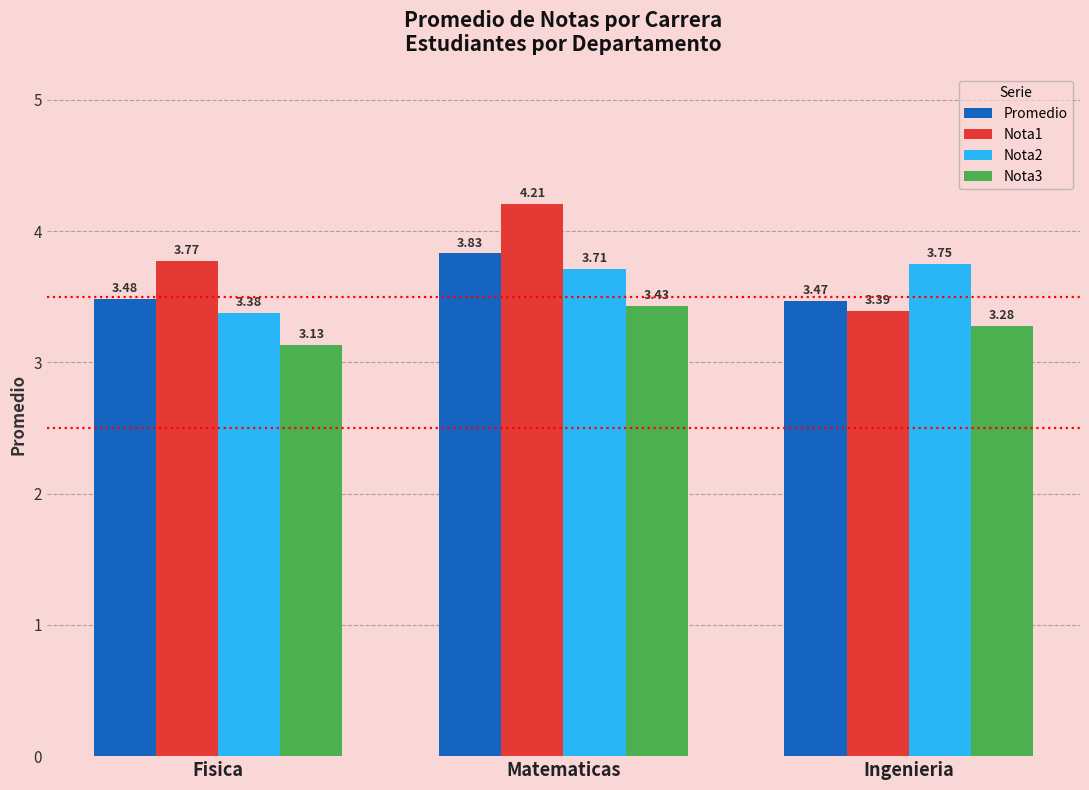

Which category has the lowest value in the Nota1 series?

Ingenieria